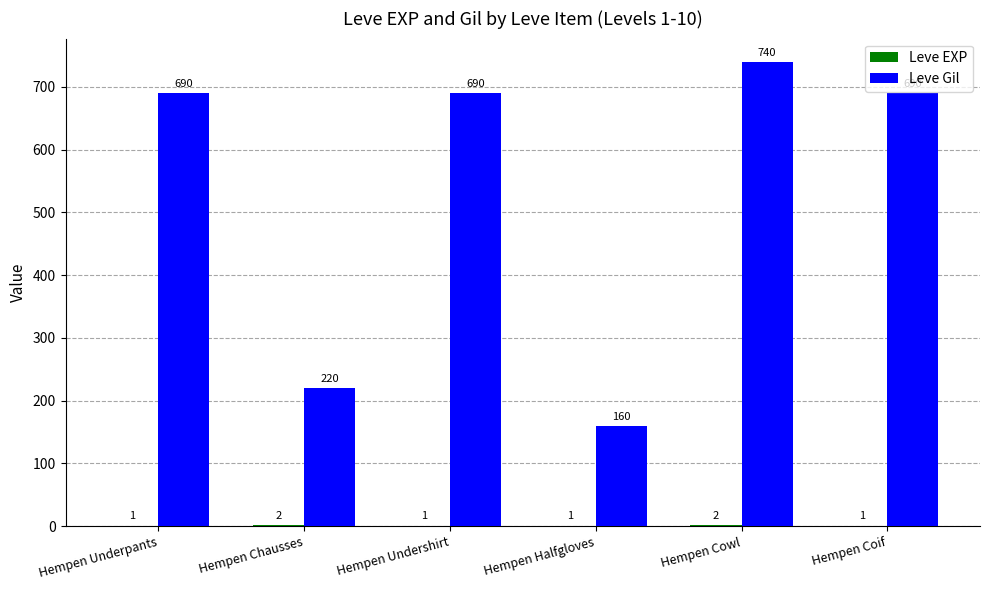

Which series has the widest spread of values?

Leve Gil